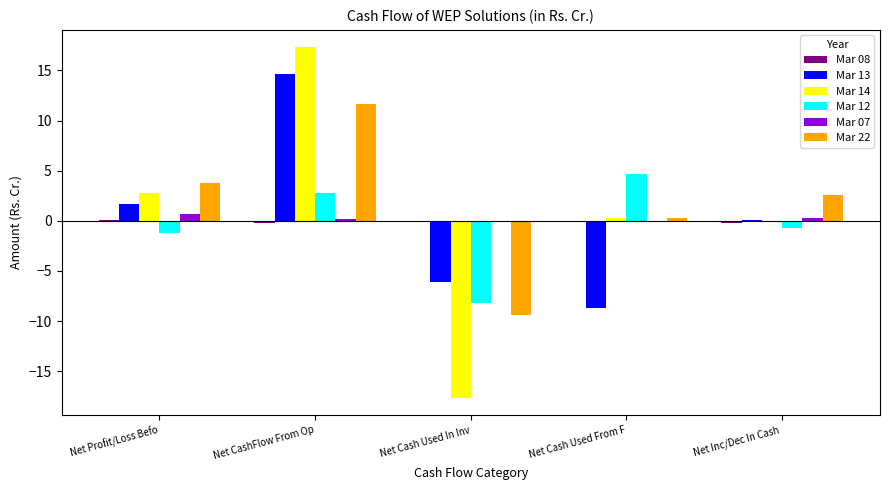

Is the value of Mar 07 at Net Cash Used From F greater than the value of Mar 22 at Net Profit/Loss Befo?

No